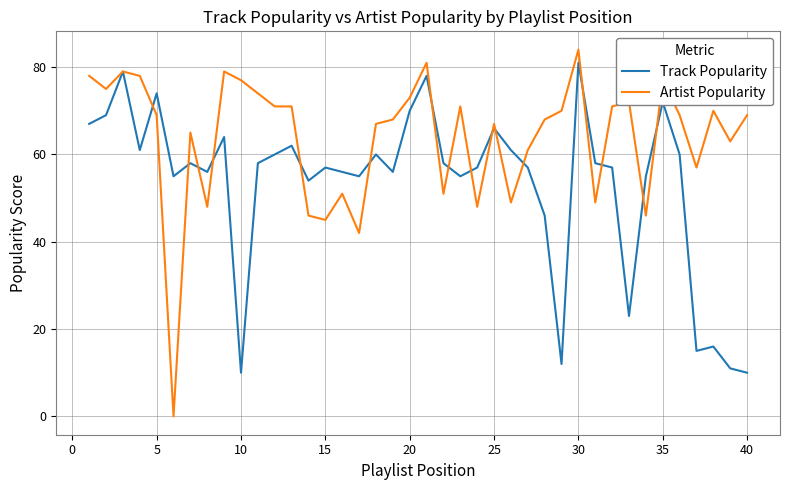

Is this an area chart (filled region under the line)?

No